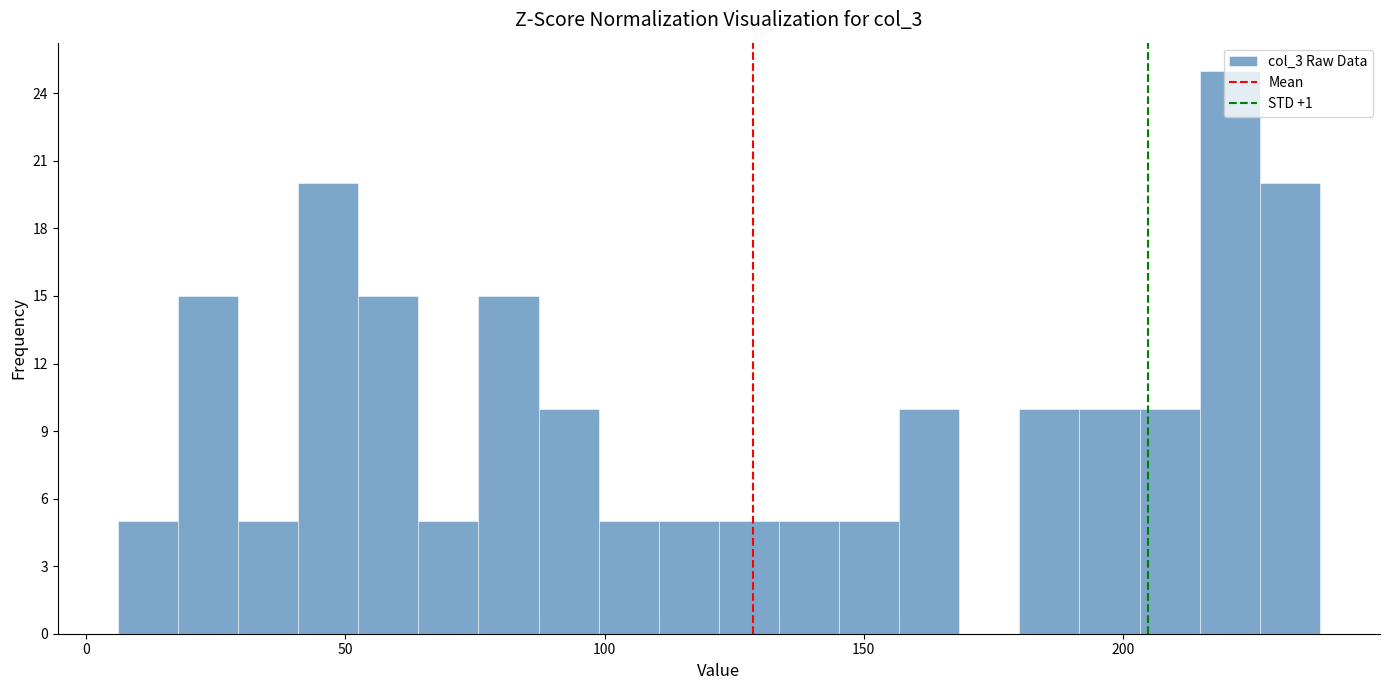

Read against the x-axis, roughly where is the centre of the tallest bar?

220